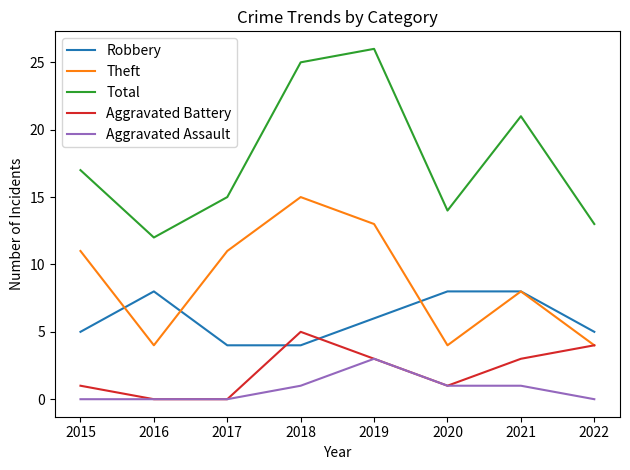

How many interior local peaks does the Theft series have?

2